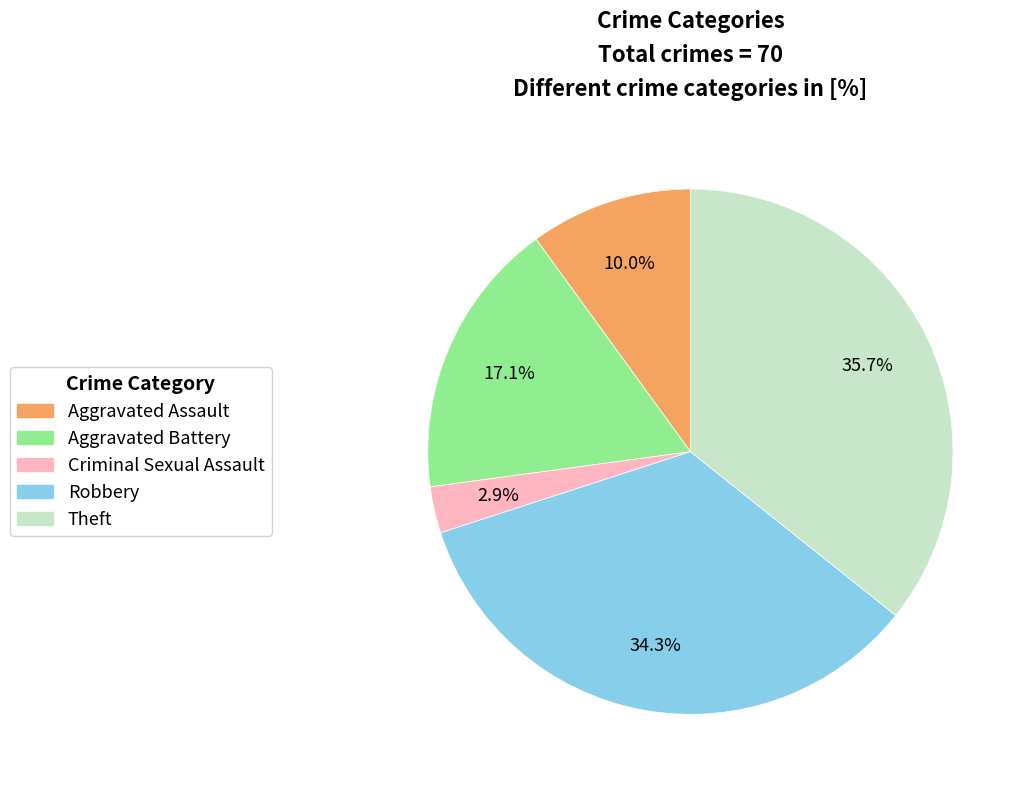

Is there any slice that represents more than half of the pie?

No